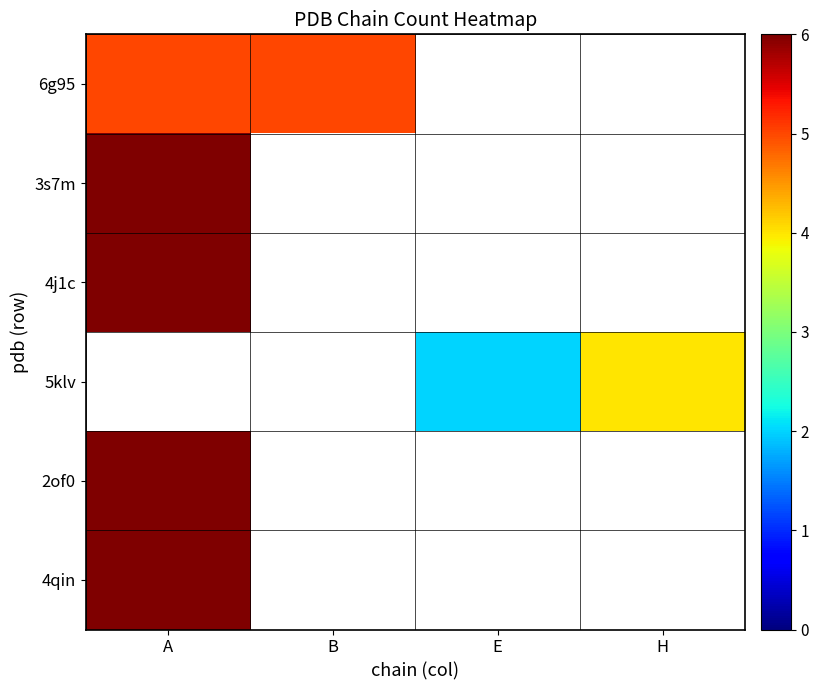

List the labels in order of 4j1c value, largest first.

A, B, E, H